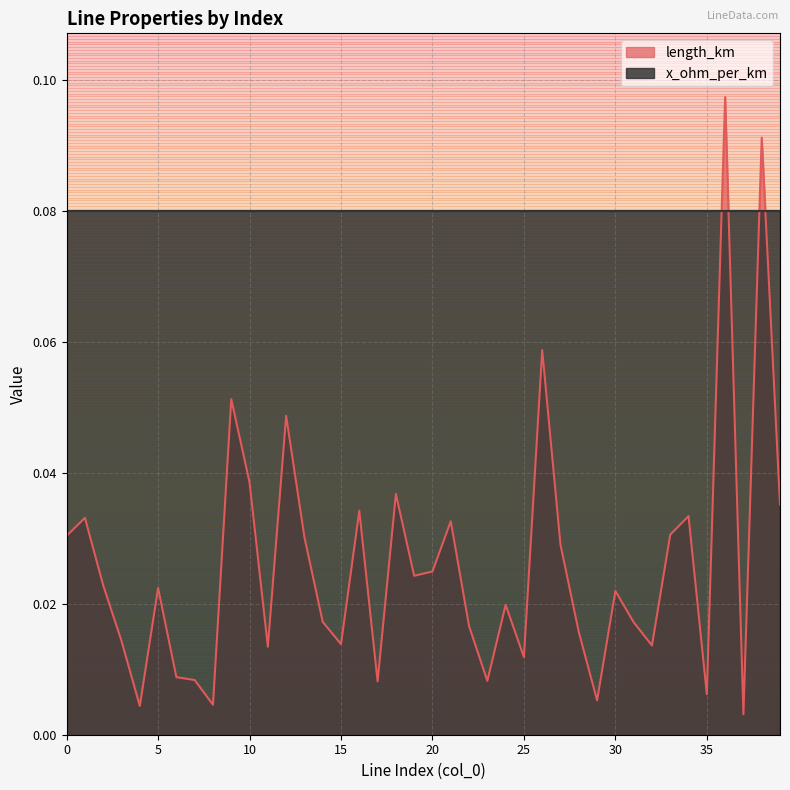

Is it true that the value at 0 is 0.0?

False